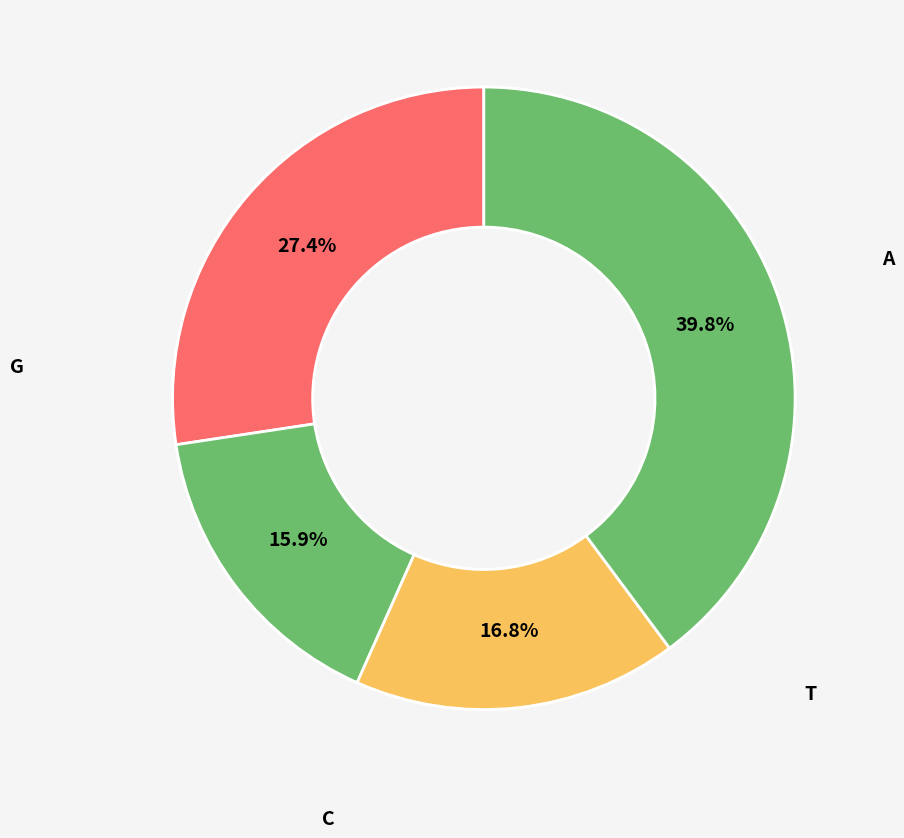

To the nearest percent, what is the difference between the largest and smallest slice percentages?

24%